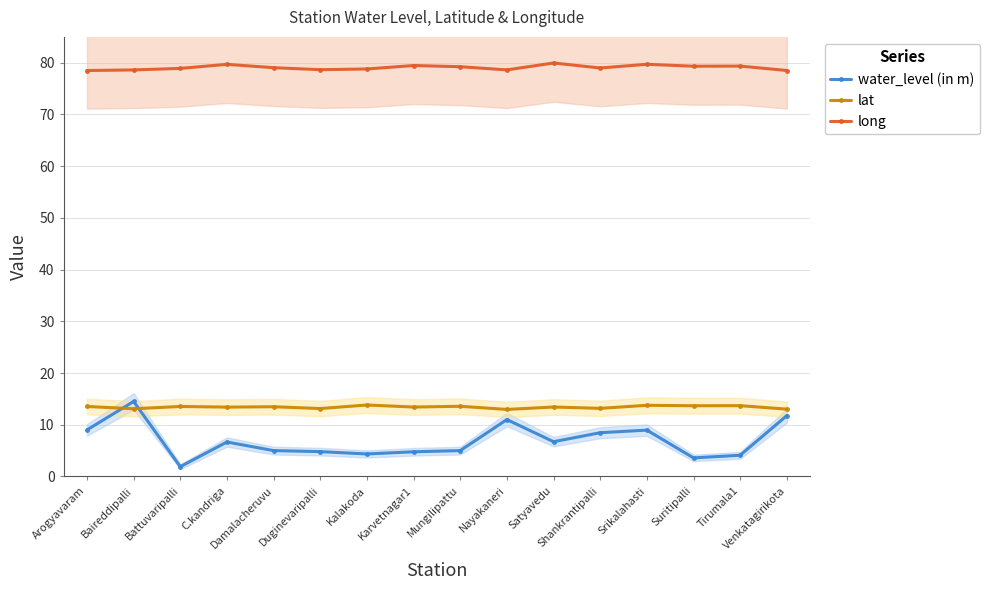

Rank the series by their maximum value, from highest to lowest.

long, water_level (in m), lat